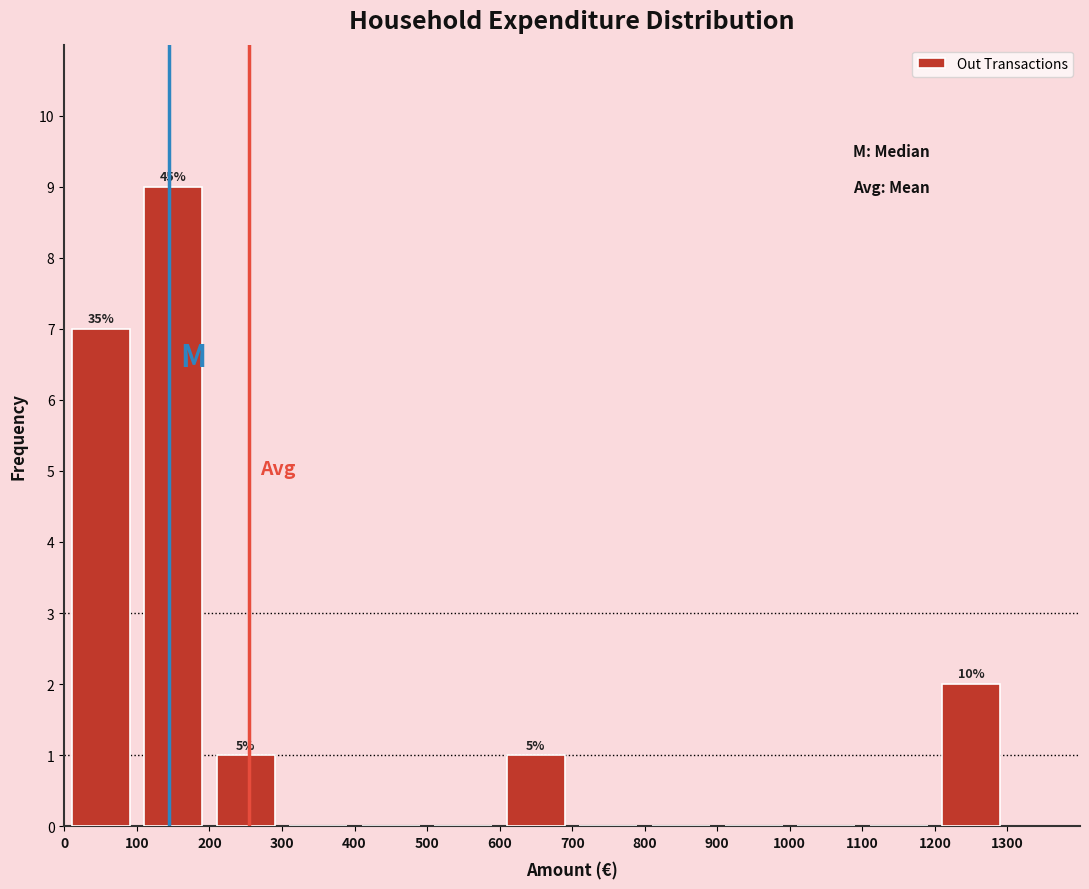

Which range on the x-axis has the tallest bar?

100 to 200